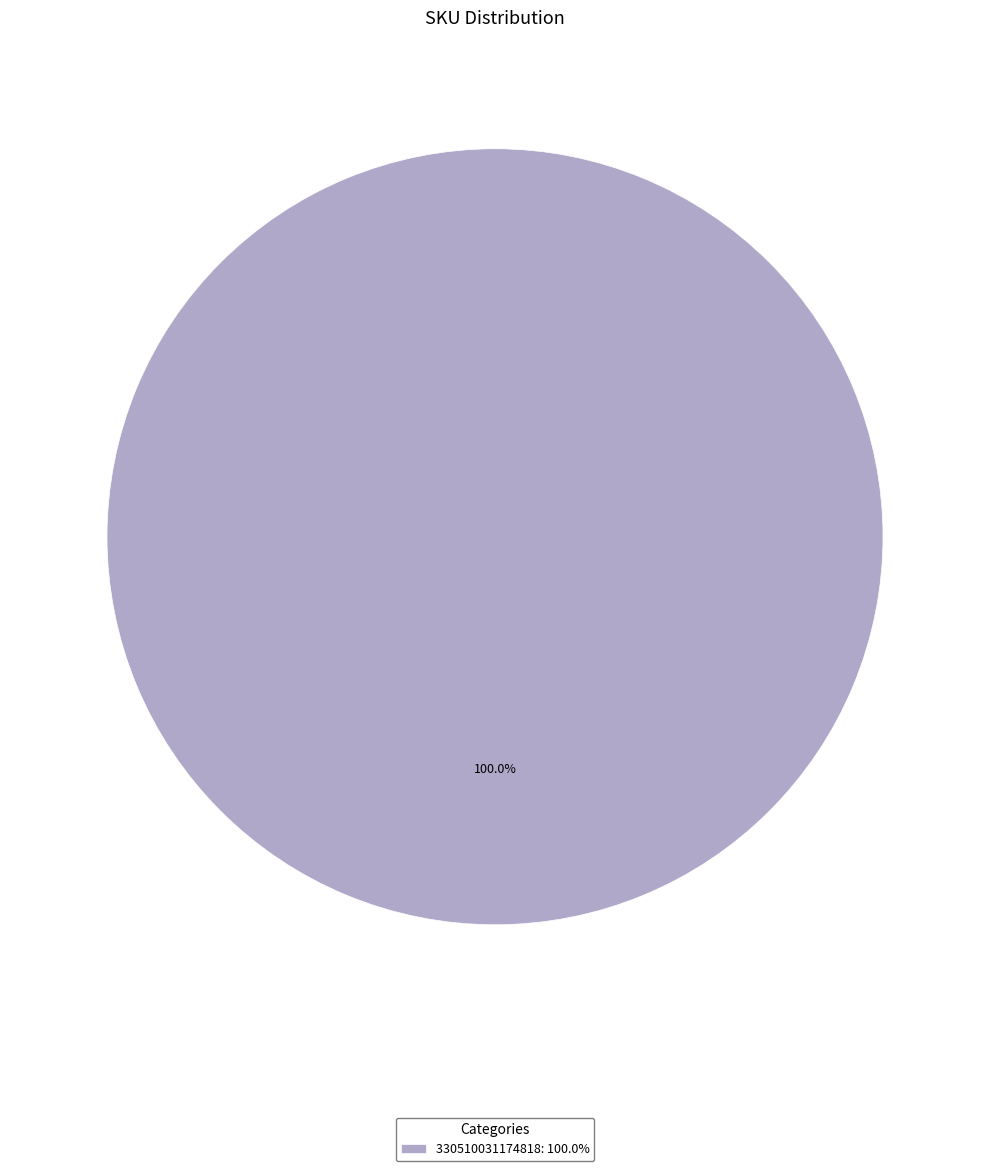

Which slice represents more than half of the pie?

330510031174818: 100.0%